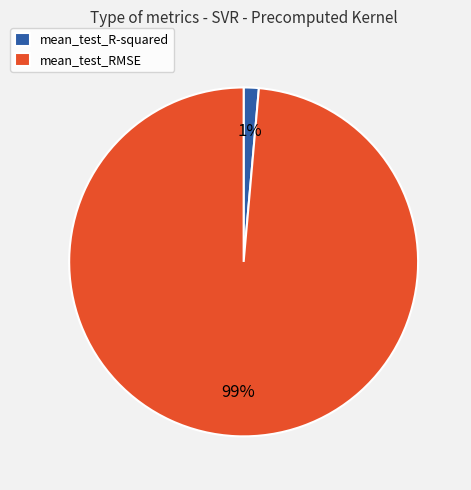

Is there a majority slice in this chart?

Yes